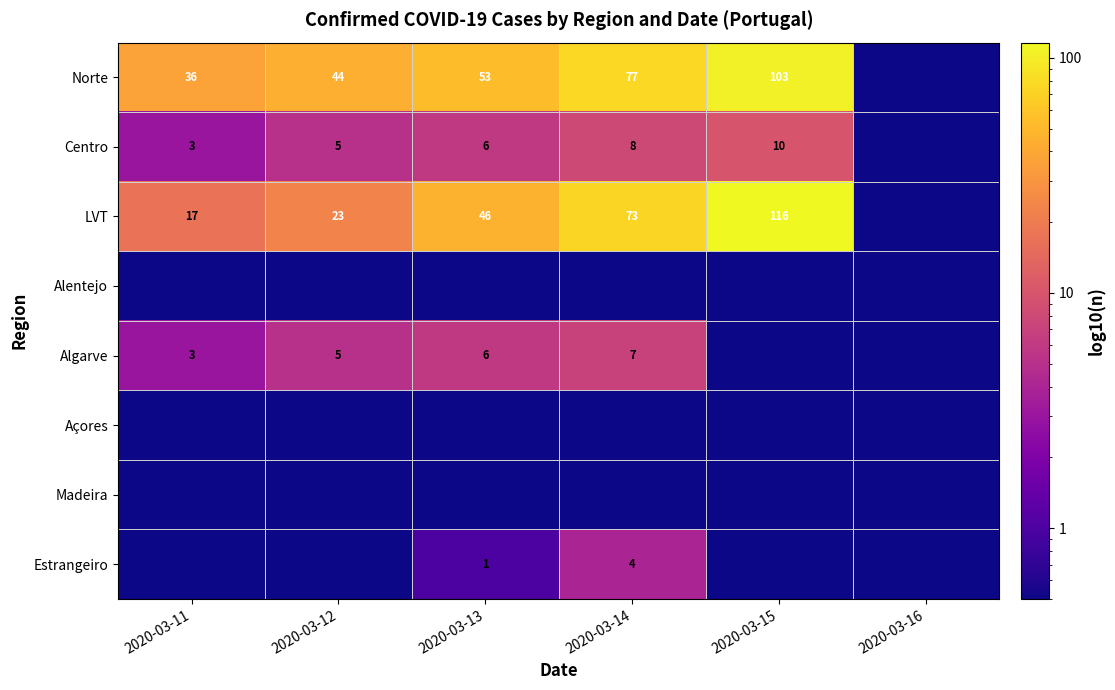

What is the difference between the Norte values at 2020-03-11 and 2020-03-14?

41.0